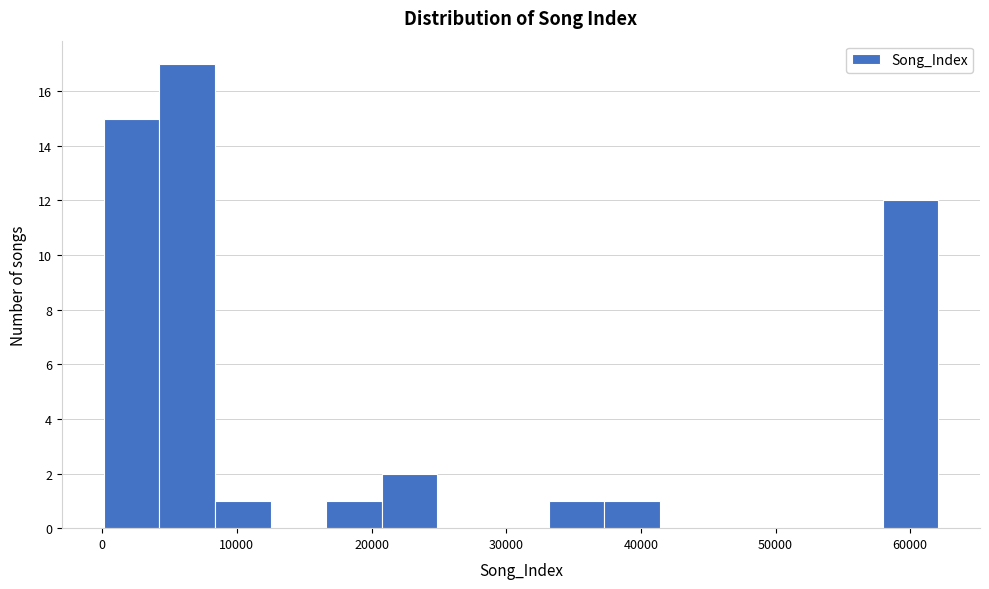

Reading left to right, transcribe this chart: for each bar, give the range it covers on the x-axis and its height. Neither the bar edges nor the heights are printed on the chart, so give them approximately, as read against the axes.

0 to 4000: 15
4000 to 8000: 17
8000 to 12000: 1
12000 to 17000: 0
17000 to 21000: 1
21000 to 25000: 2
25000 to 29000: 0
29000 to 33000: 0
33000 to 37000: 1
37000 to 41000: 1
41000 to 46000: 0
46000 to 50000: 0
50000 to 54000: 0
54000 to 58000: 0
58000 to 62000: 12